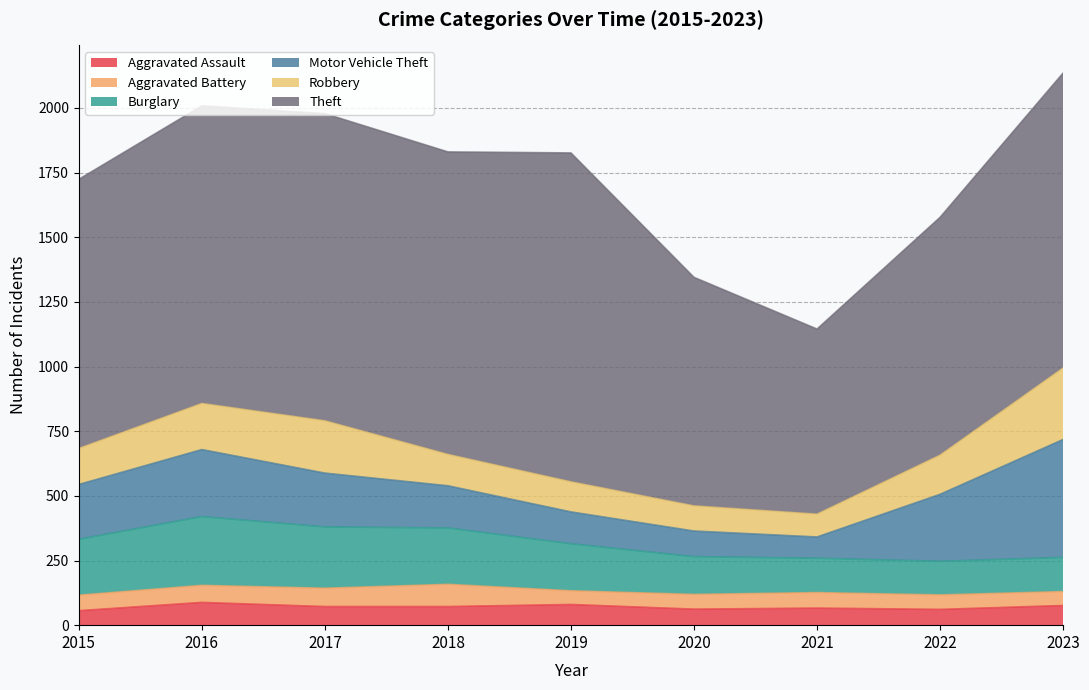

Where is the first local minimum for Theft?

2018